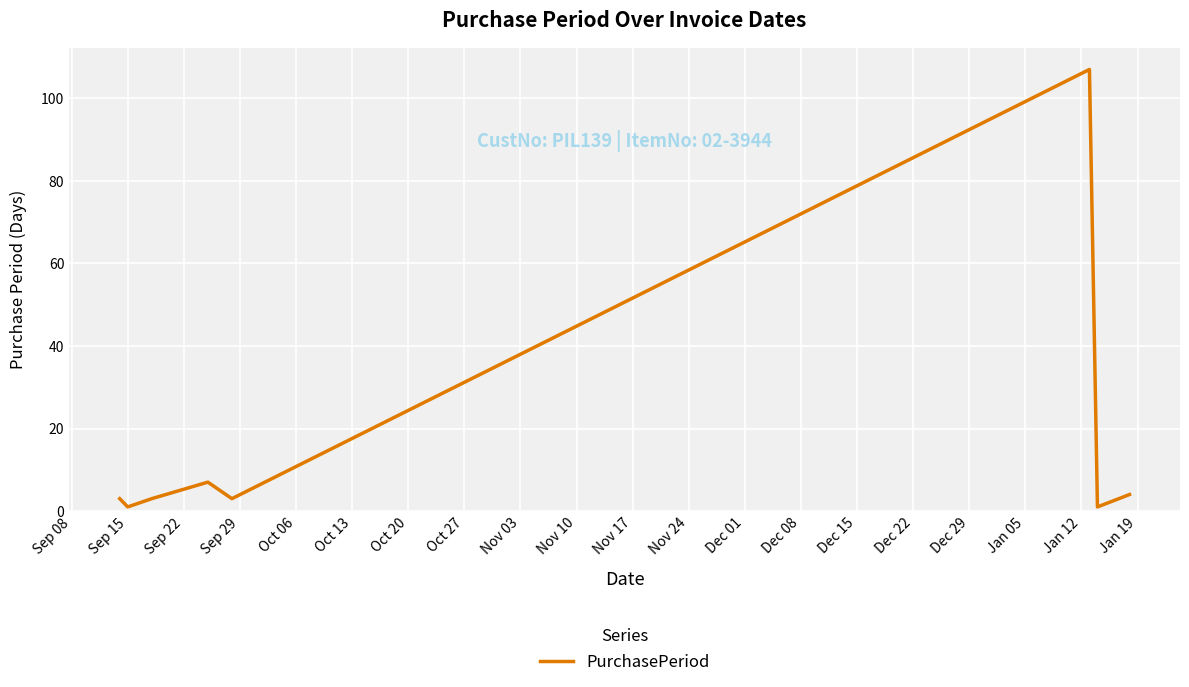

True or false: there are more than 1 points higher than both neighbors.

True